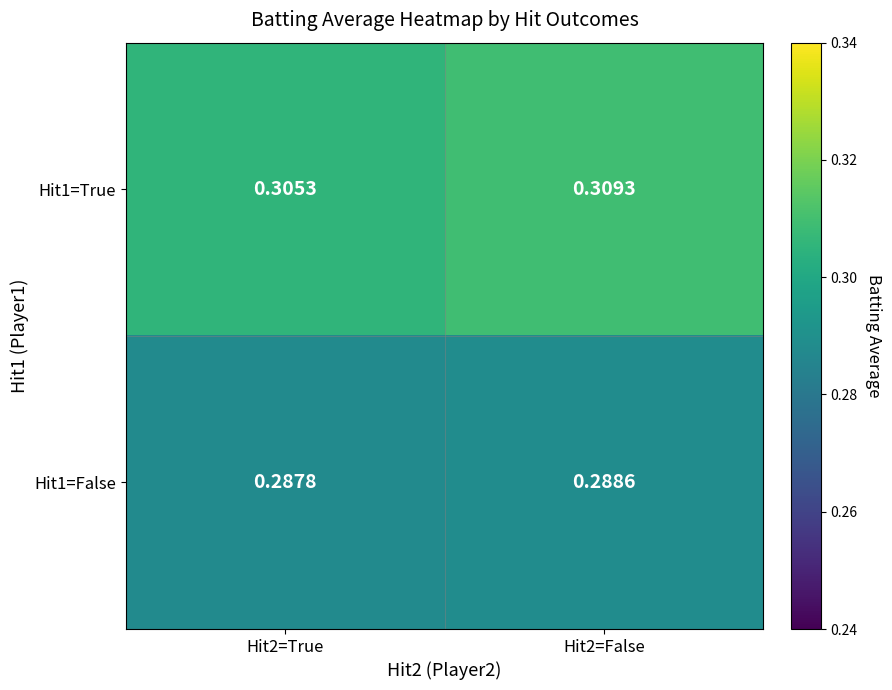

How many distinct data groups are displayed?

2